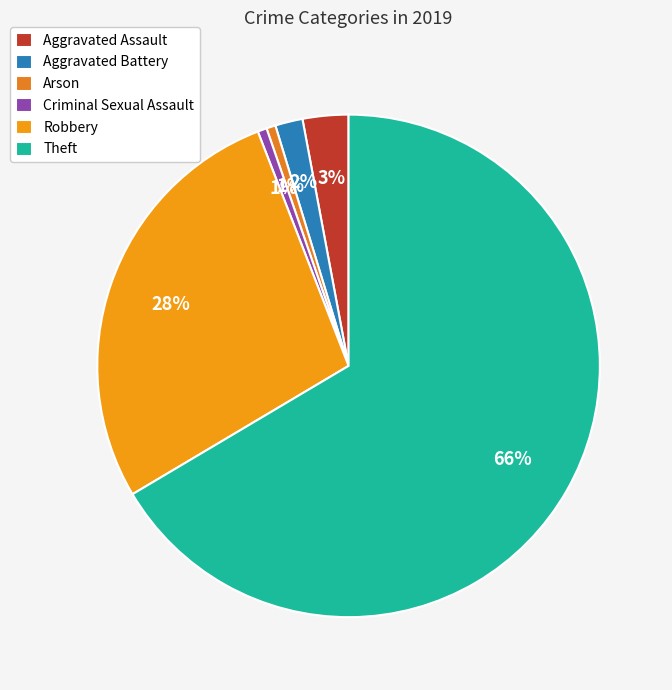

Count the number of slices in the pie.

6